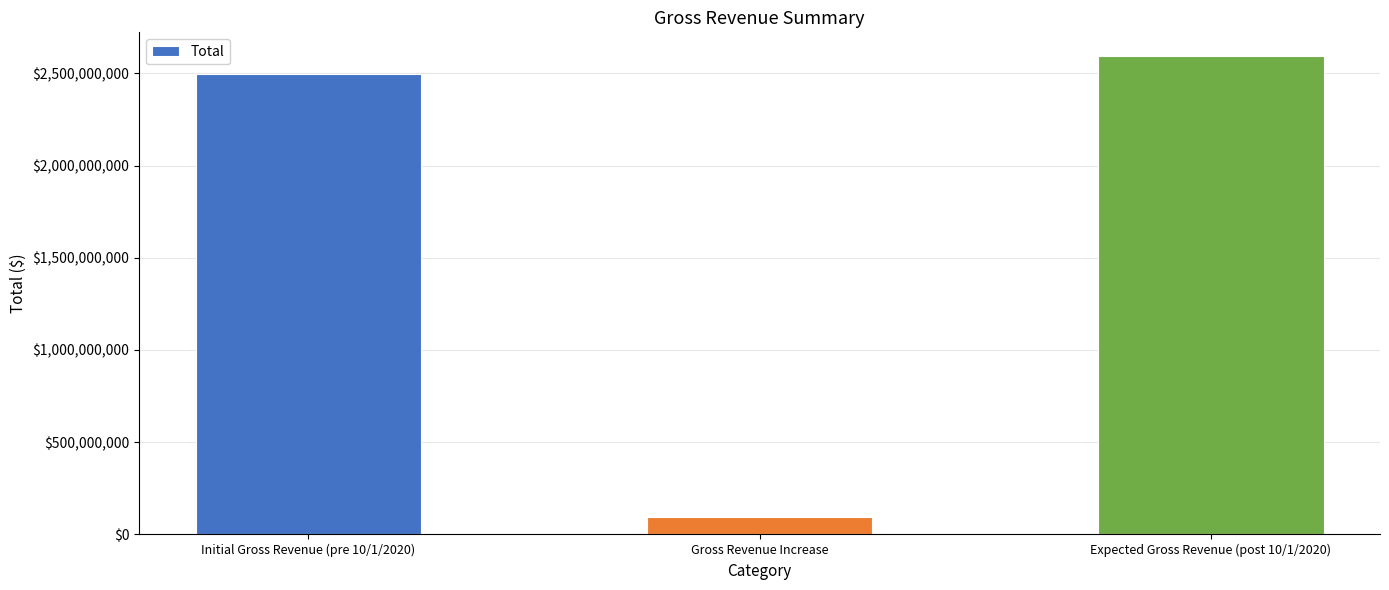

What is the greatest value displayed?

2592605748.3